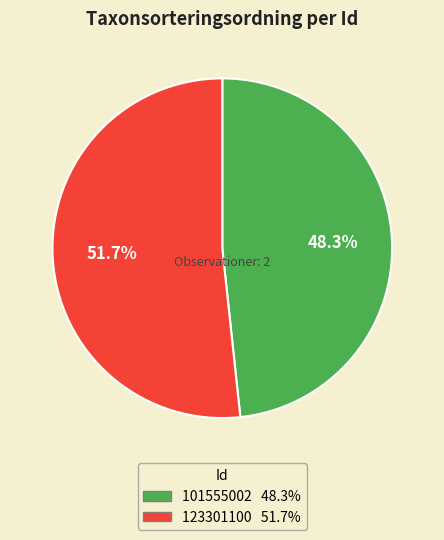

Rank the categories by value from lowest to highest.

101555002, 123301100